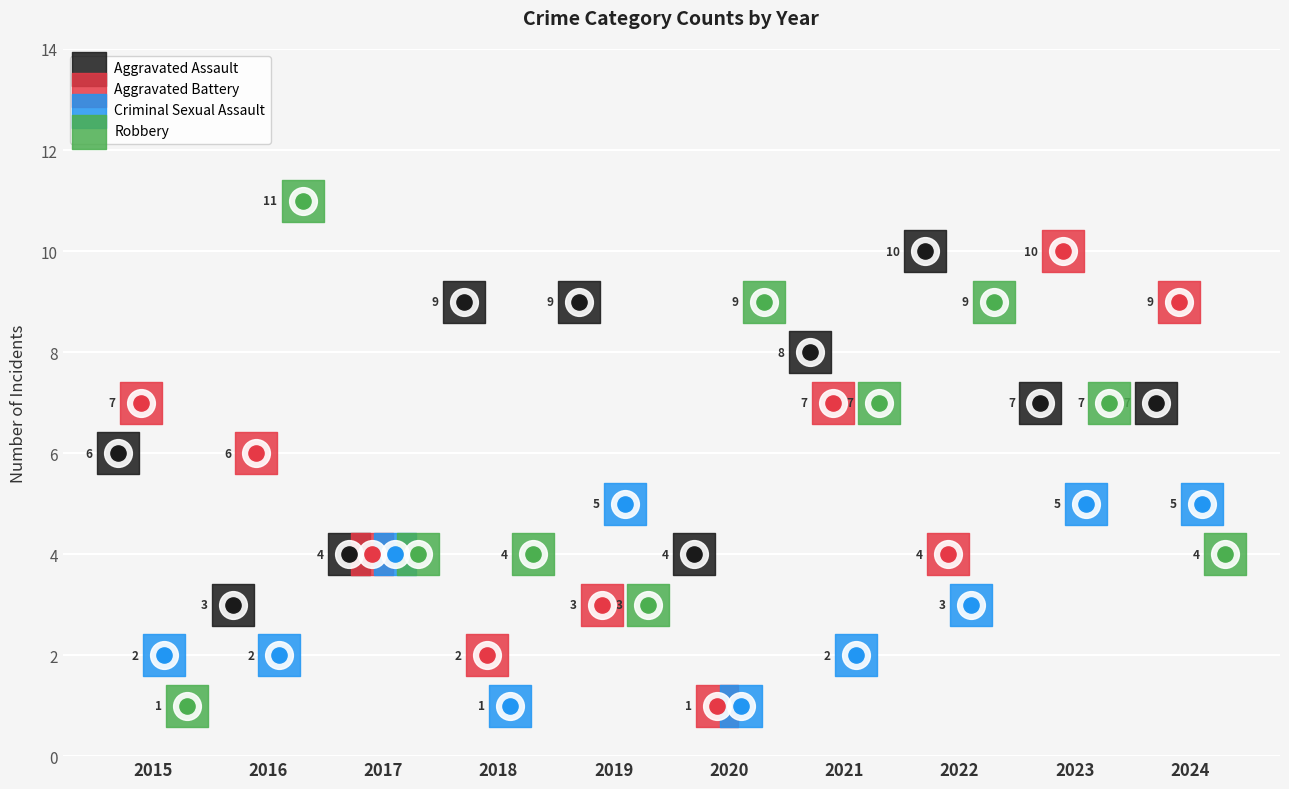

What is the total value across all series at 2018?

16